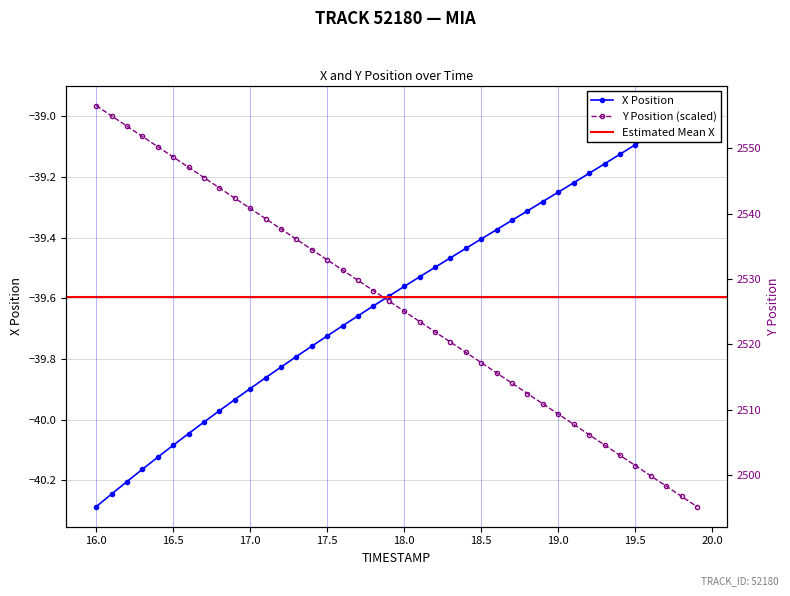

True or false: X has more than 2 points higher than both neighbors.

False